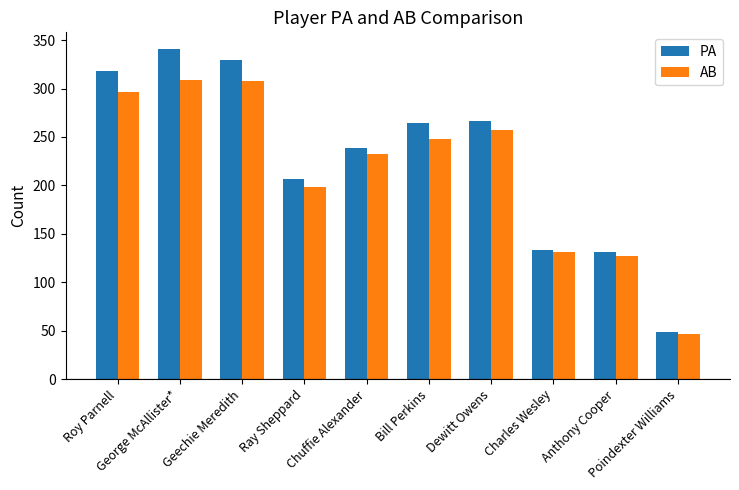

Which series has the widest spread of values?

PA